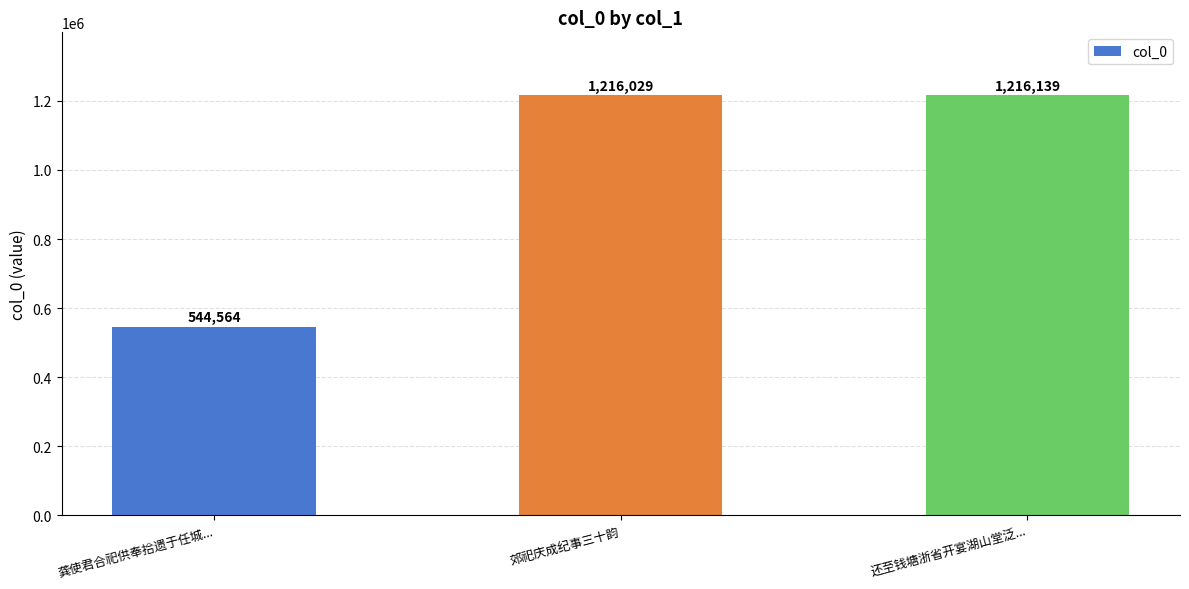

What is the change in value from 龚使君合祀供奉拾遗于任城... to 郊祀庆成纪事三十韵?

+671465